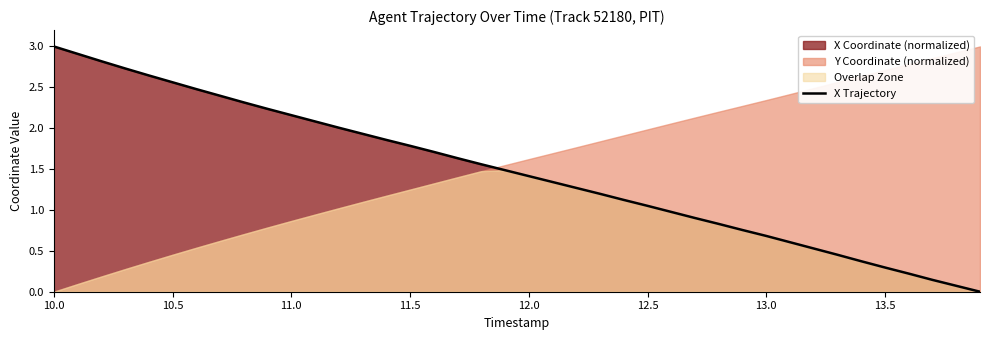

The value of X Trajectory at 10.5 is 0.7. True or false?

False